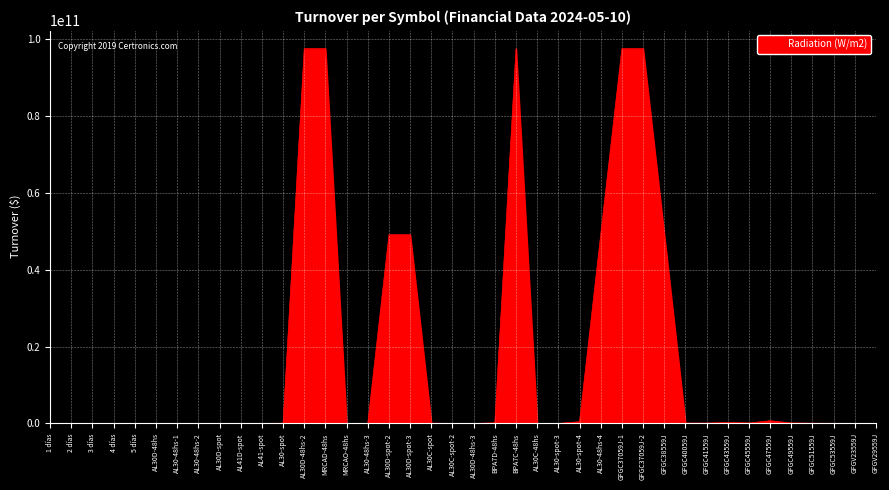

Approximately how many times larger is the value at GFGC47559J compared to GFGC53559J?

20.3